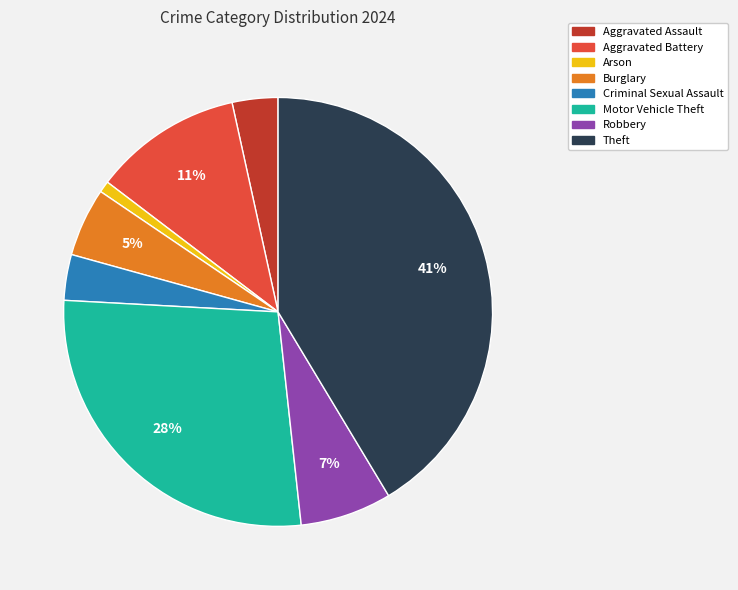

Which category has the smallest portion of the pie?

Arson